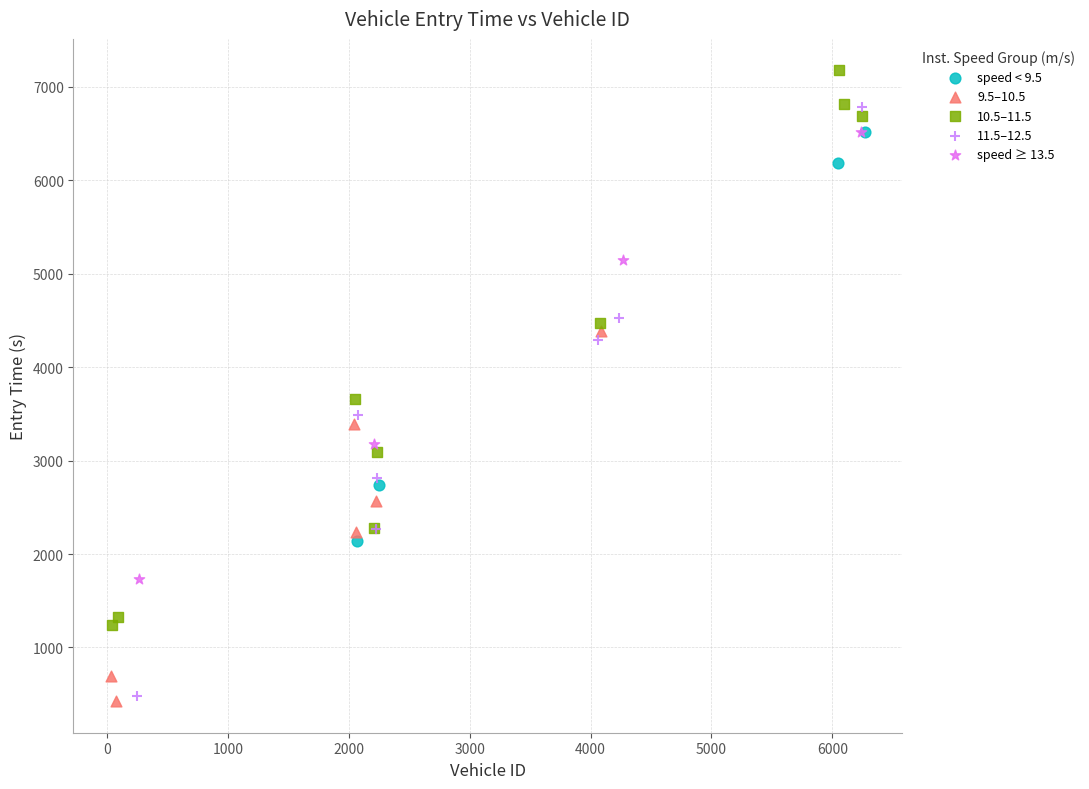

Which series contains the highest Y value?

10.5–11.5